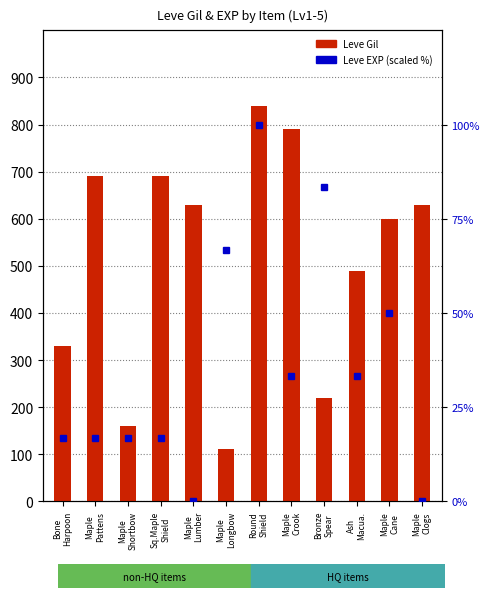

At how many categories does at least one series exceed 212?

10